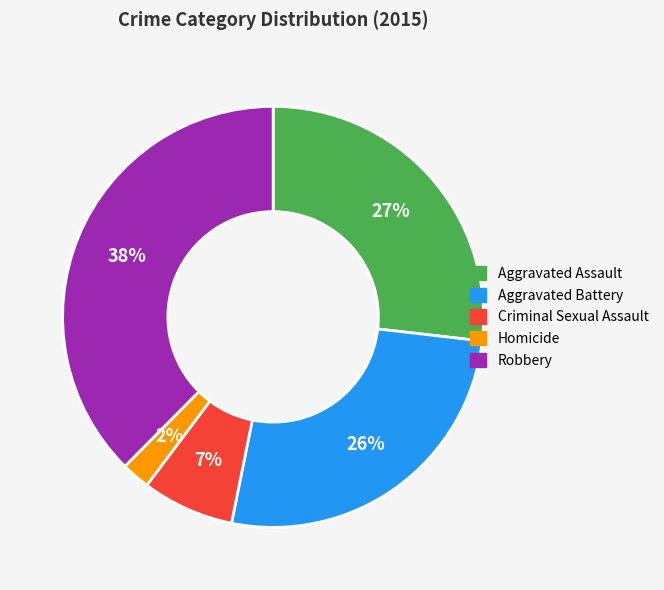

Is the sum of Homicide and Robbery greater than half?

No